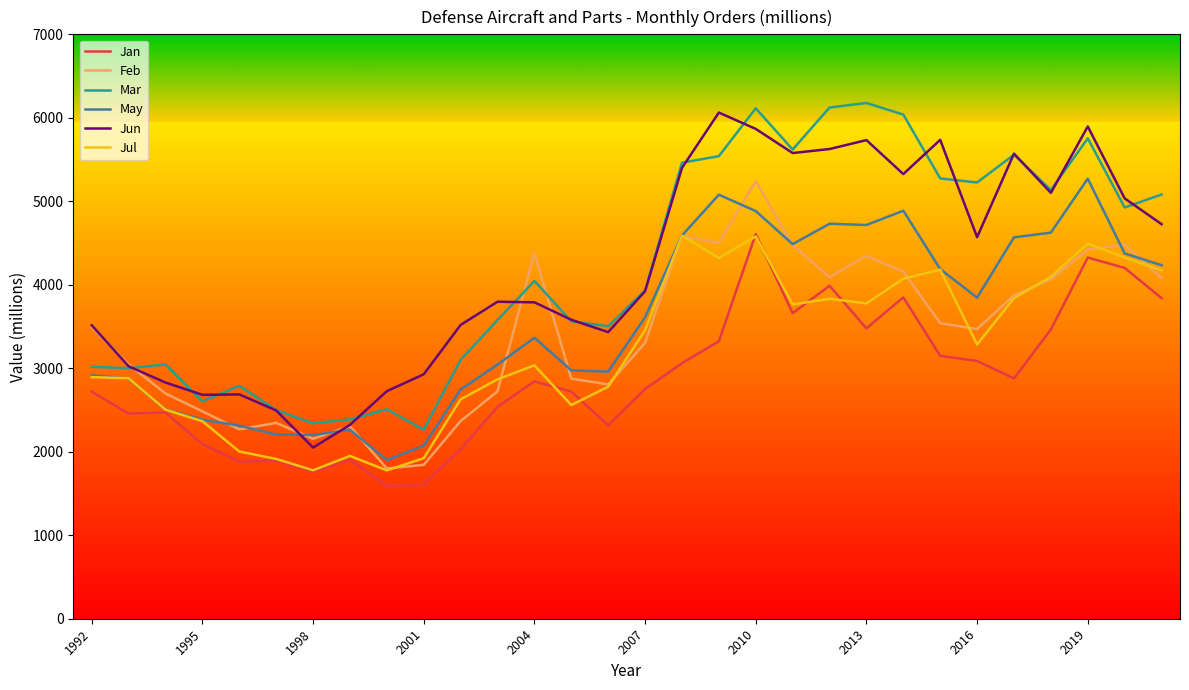

What is the difference between the maximum and minimum values in the Jun series?

4013